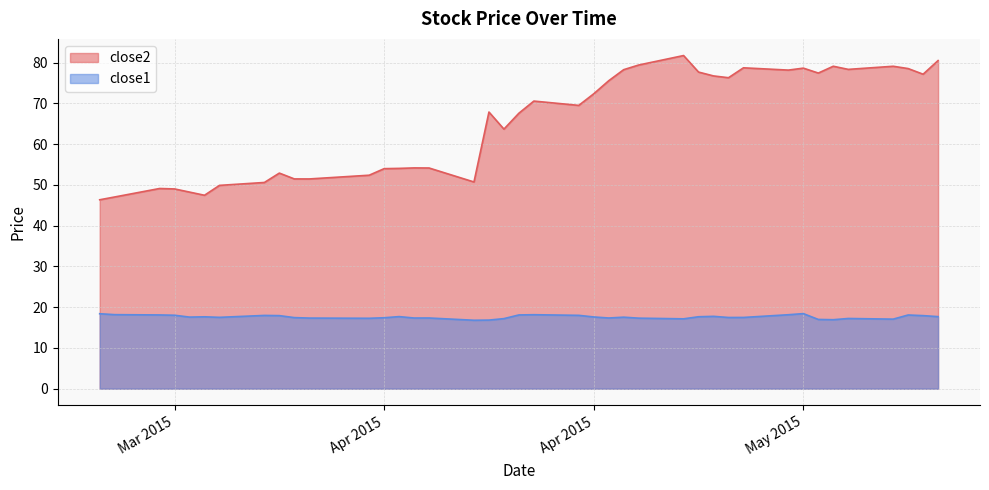

Where does the close2 series first go above 69?

2015-04-17